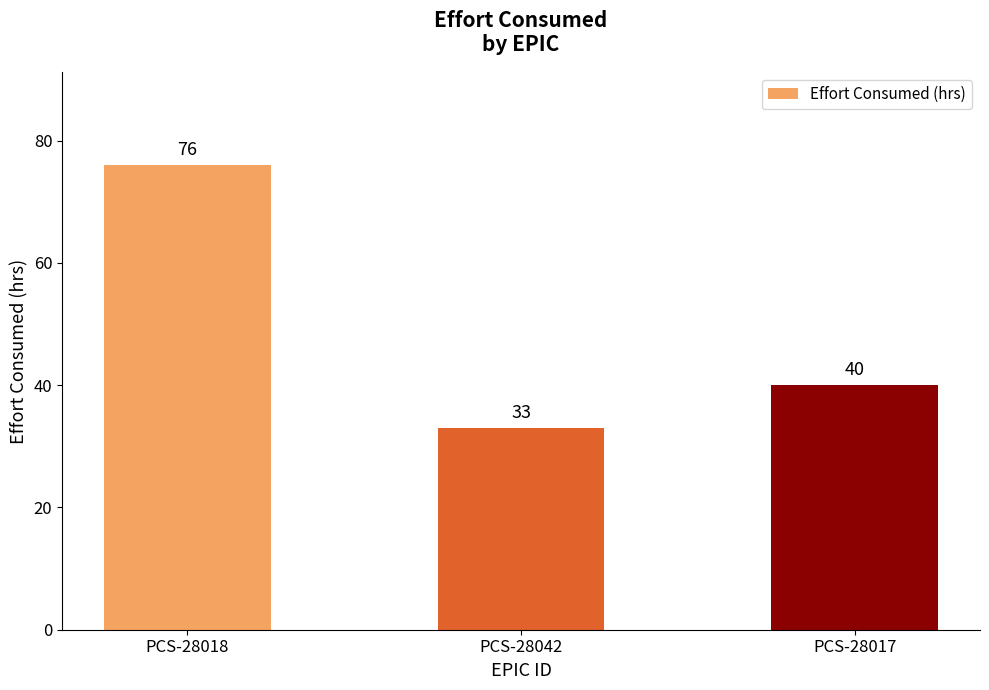

Count the number of categories in the chart.

3